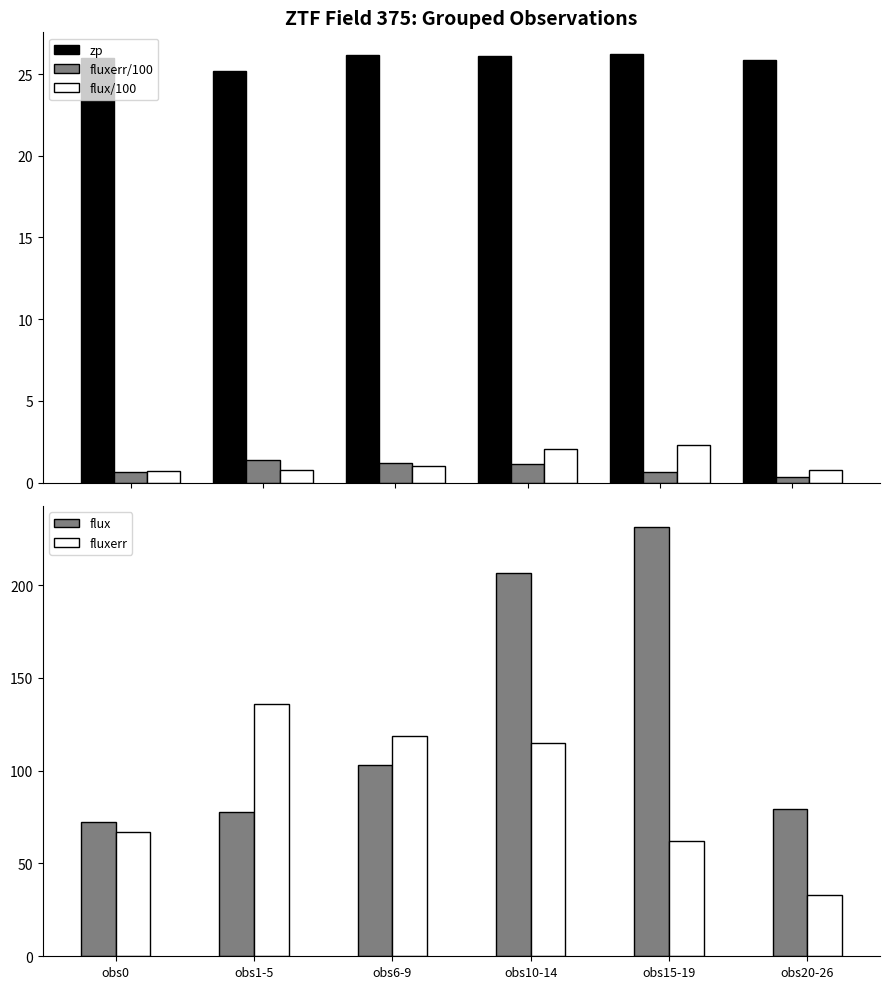

List the labels in order of flux/100 value, largest first.

obs15-19, obs10-14, obs6-9, obs20-26, obs1-5, obs0